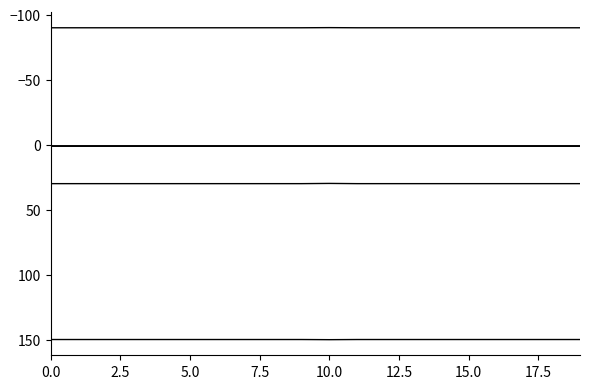

How many lines are shown in the chart?

6